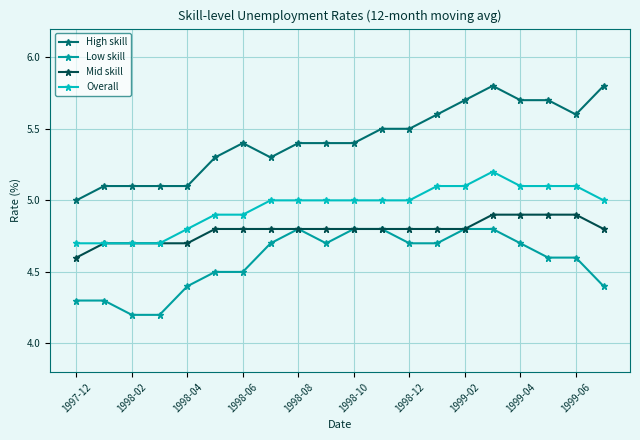

True or false: High skill and Mid skill intersect in this chart.

False